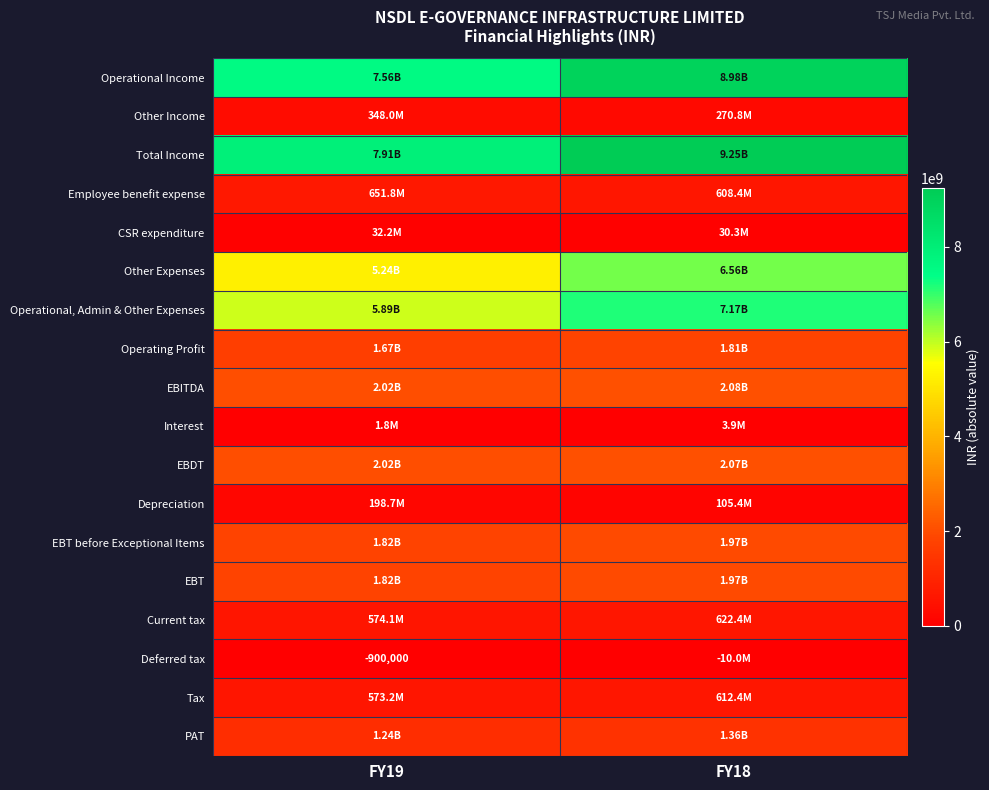

What is the difference between the maximum and minimum values in the Total Income series?

1336100000